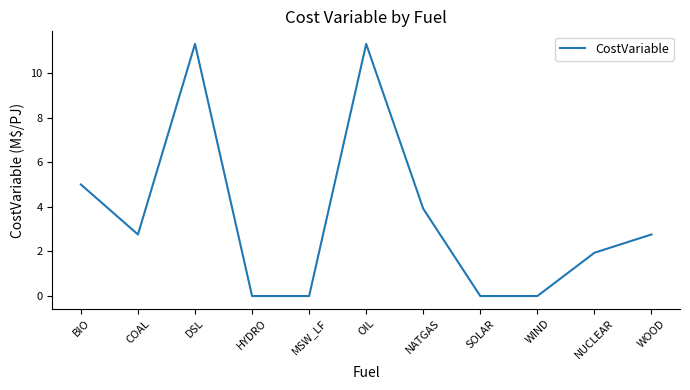

What is the greatest value displayed?

11.3